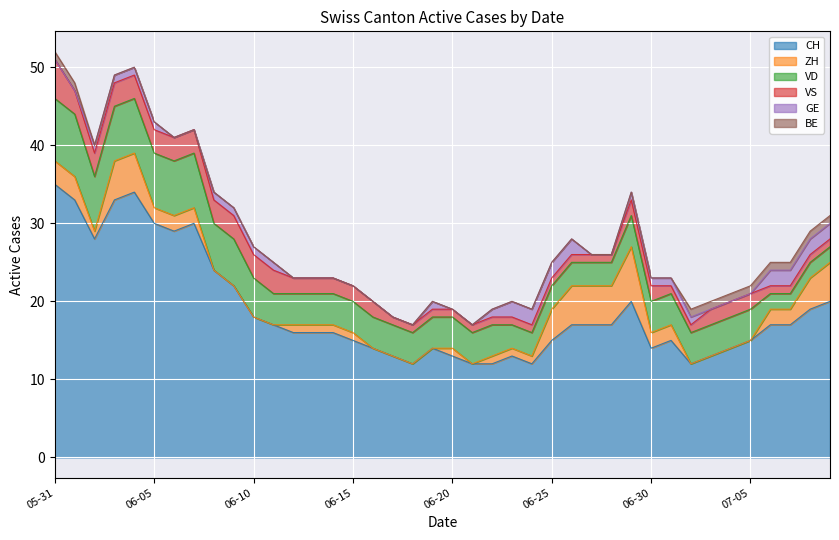

At which category is the sum across all series the highest?

2020-05-31